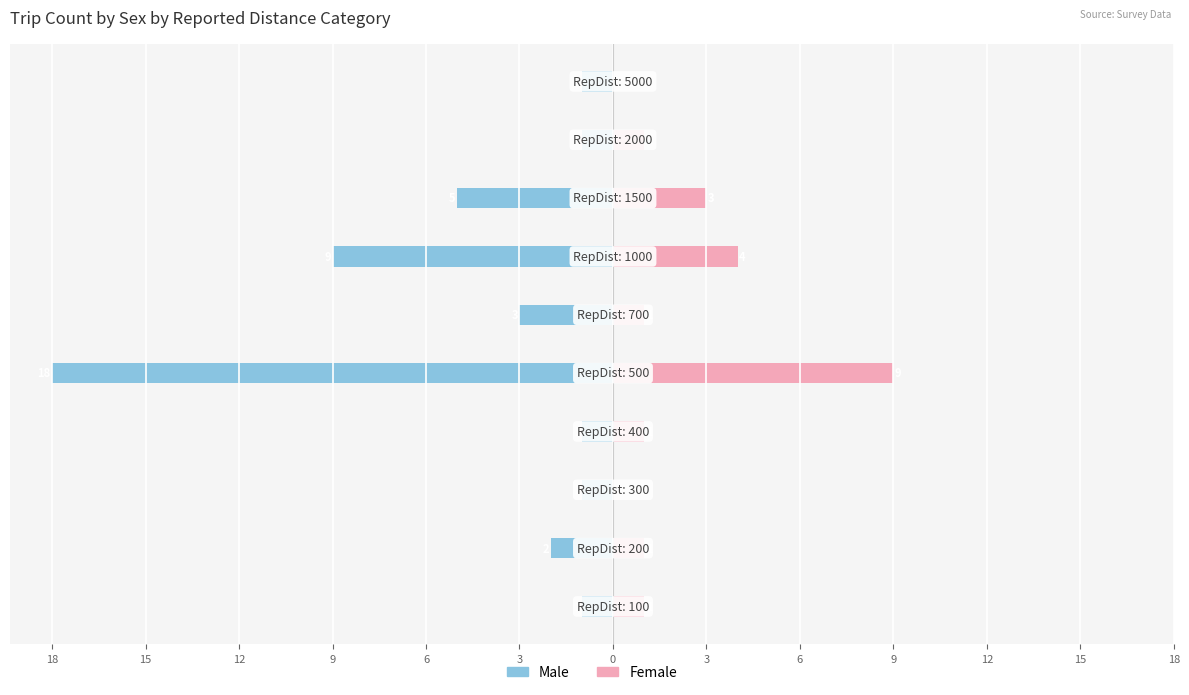

Does the chart contain stacked bars?

No